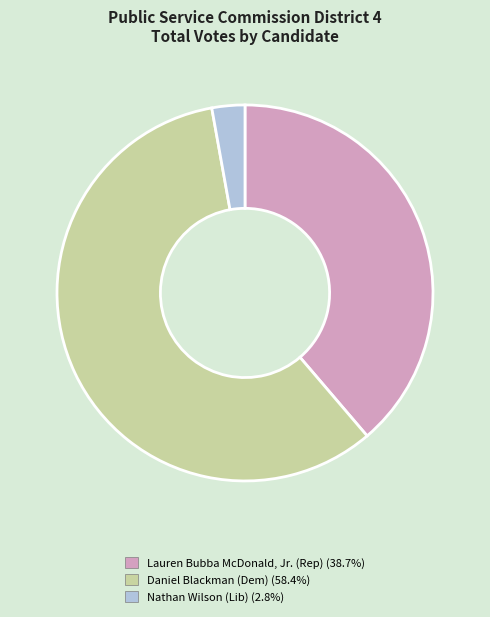

Is there any slice that represents more than half of the pie?

Yes